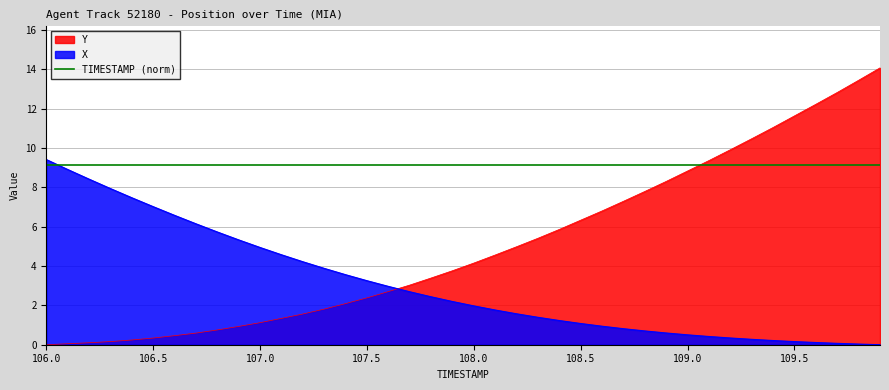

List the labels in order of Y value, largest first.

109.9, 109.8, 109.7, 109.6, 109.5, 109.4, 109.3, 109.2, 109.1, 109.0, 108.9, 108.8, 108.7, 108.6, 108.5, 108.4, 108.3, 108.2, 108.1, 108.0, 107.9, 107.8, 107.7, 107.6, 107.5, 107.4, 107.3, 107.2, 107.1, 107.0, 106.9, 106.8, 106.7, 106.6, 106.5, 106.4, 106.3, 106.2, 106.1, 106.0